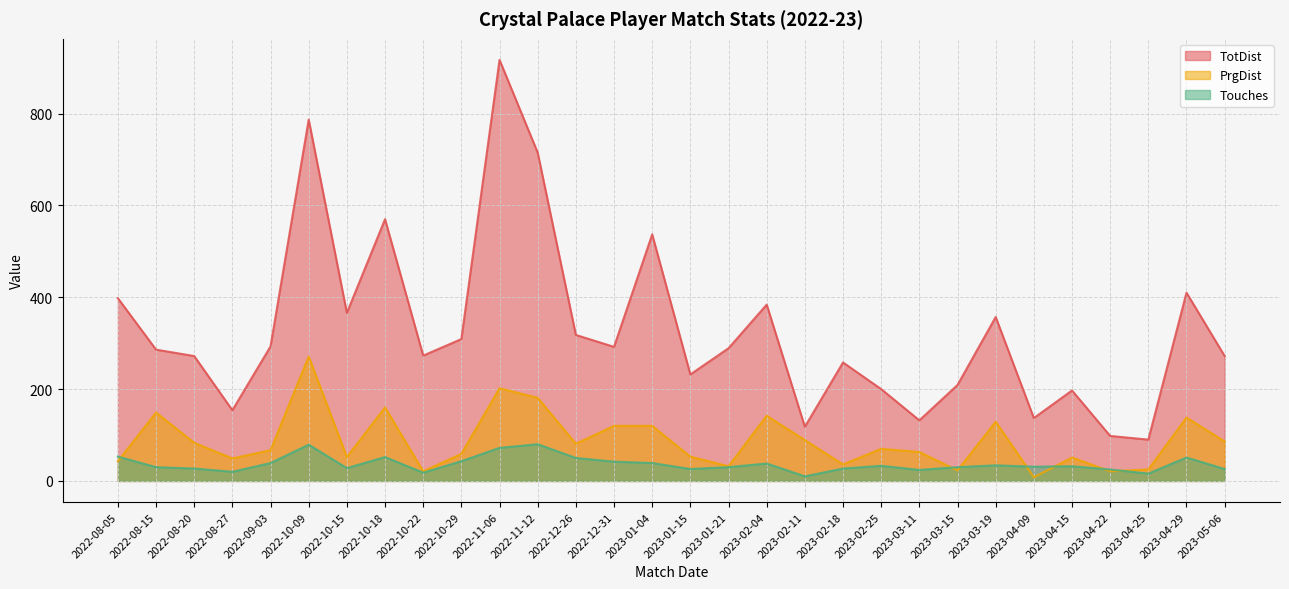

What is the approximate value of PrgDist at 2022-11-12?

181